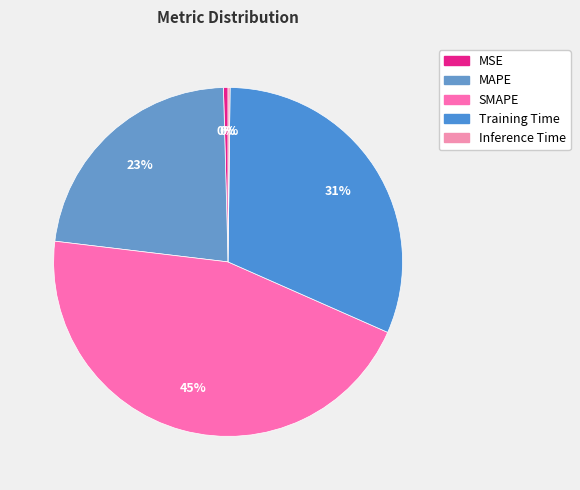

To the nearest percent, what is the difference between the largest and smallest slice percentages?

45%